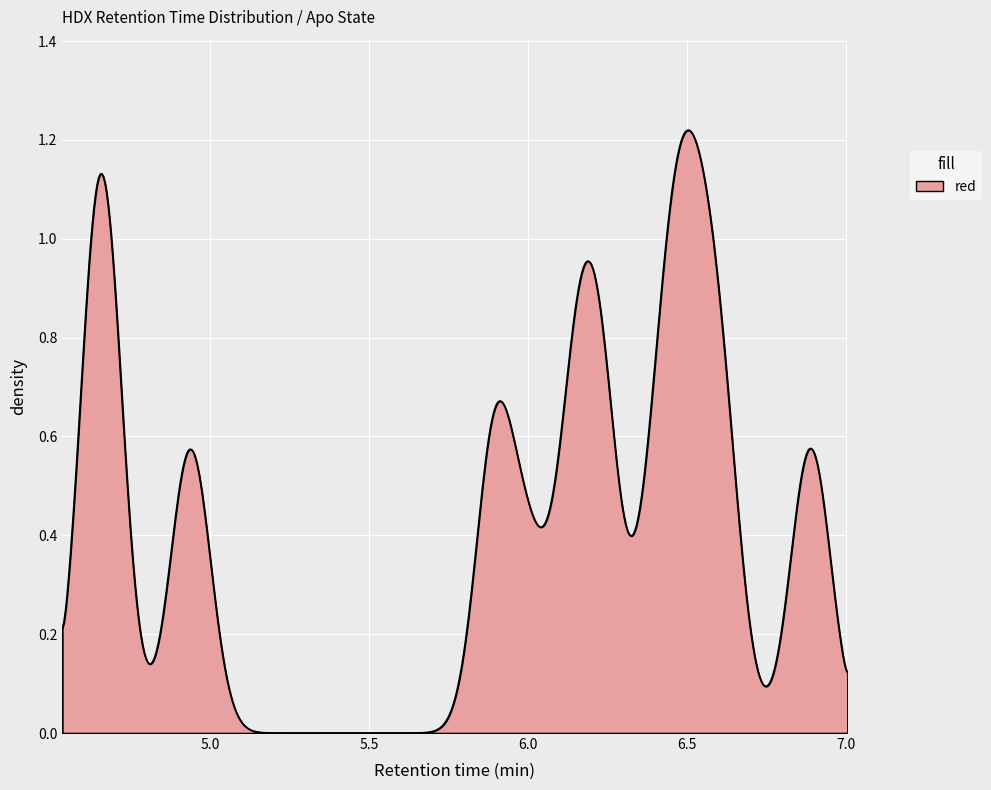

What is the value of the 14th point from the left?

4.7